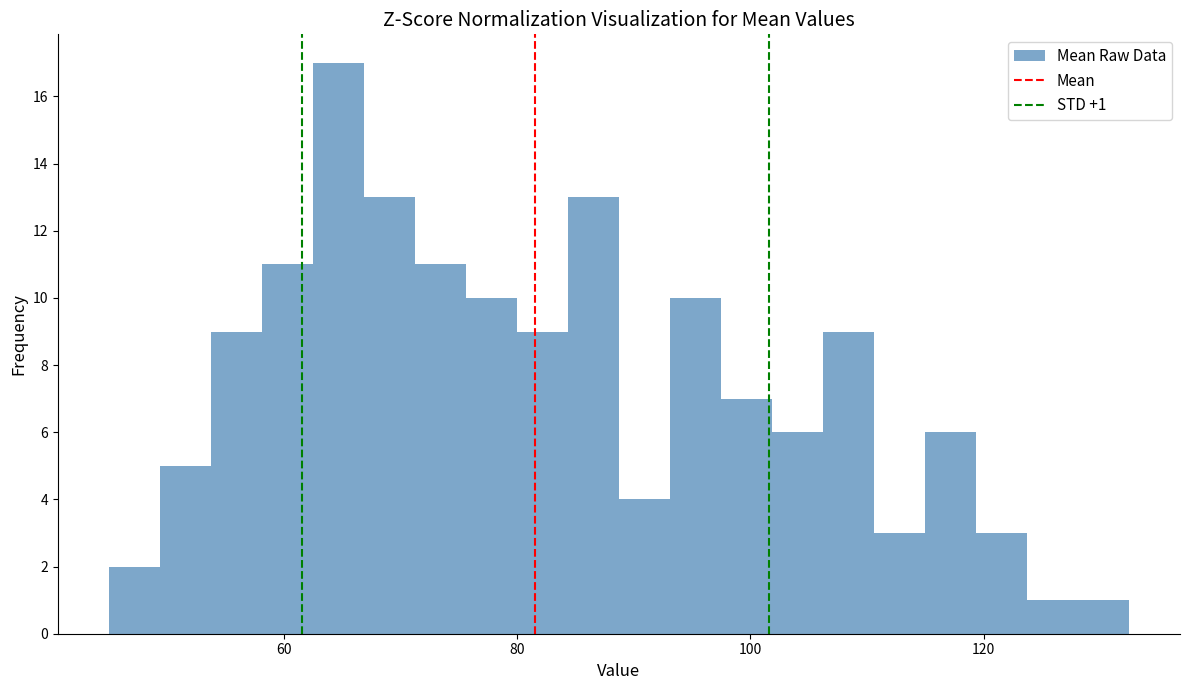

Around what value on the x-axis is the tallest bar? Give the approximate position of its centre, as read against the axis.

64